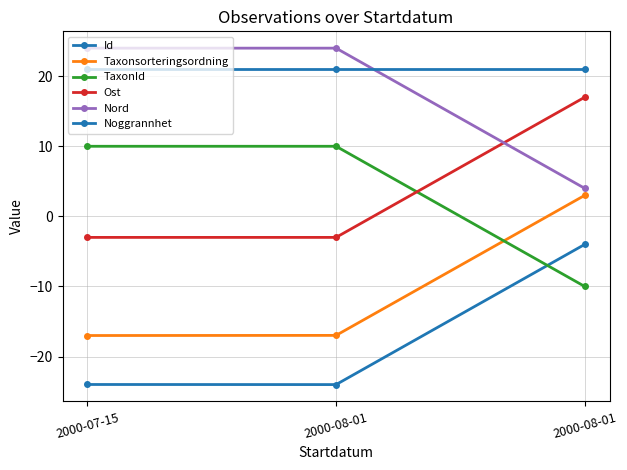

Is it true that Taxonsorteringsordning equals -5.9 at 2000-08-01?

False